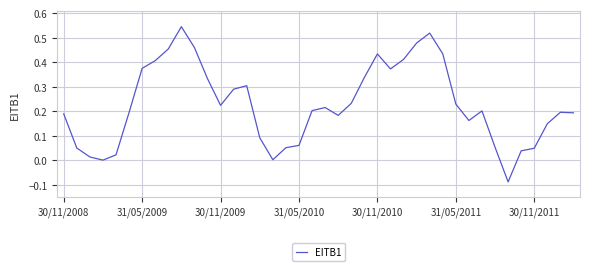

What is the difference between the maximum and minimum values?

0.6